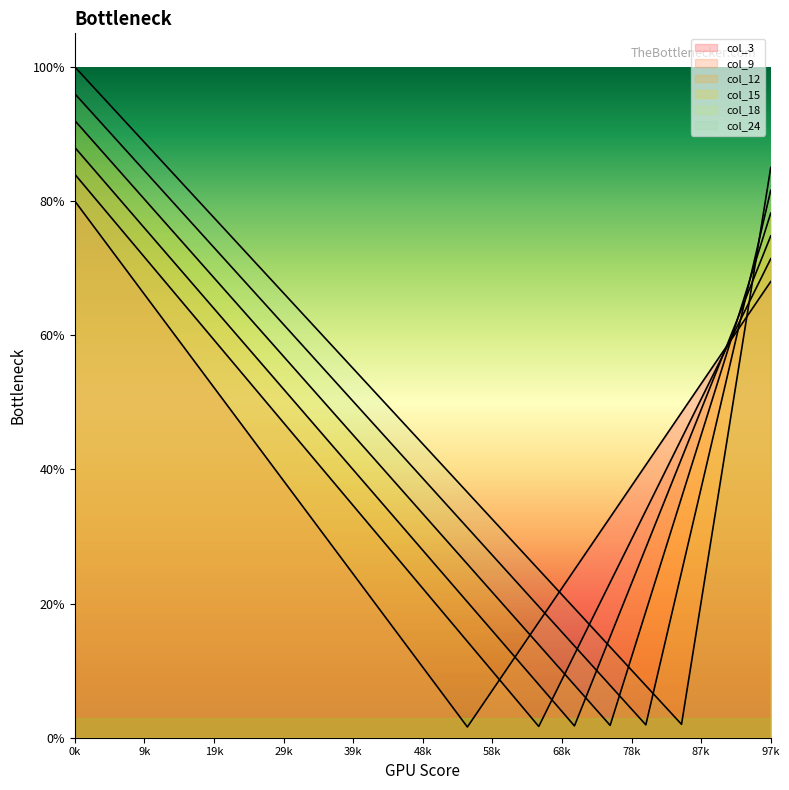

Rank the series by their maximum value, from lowest to highest.

col_3, col_9, col_12, col_15, col_18, col_24